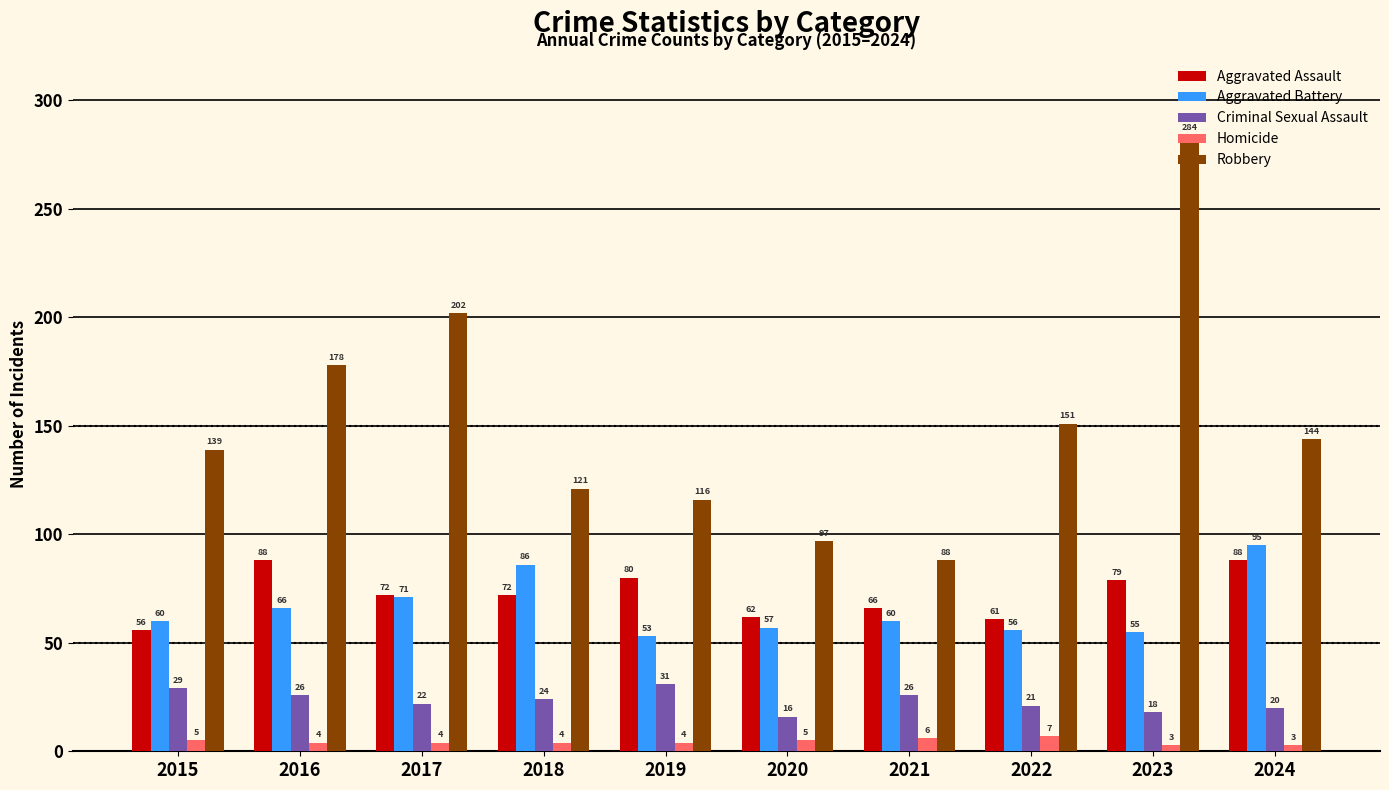

Which series changed the most between 2023 and 2024?

Robbery